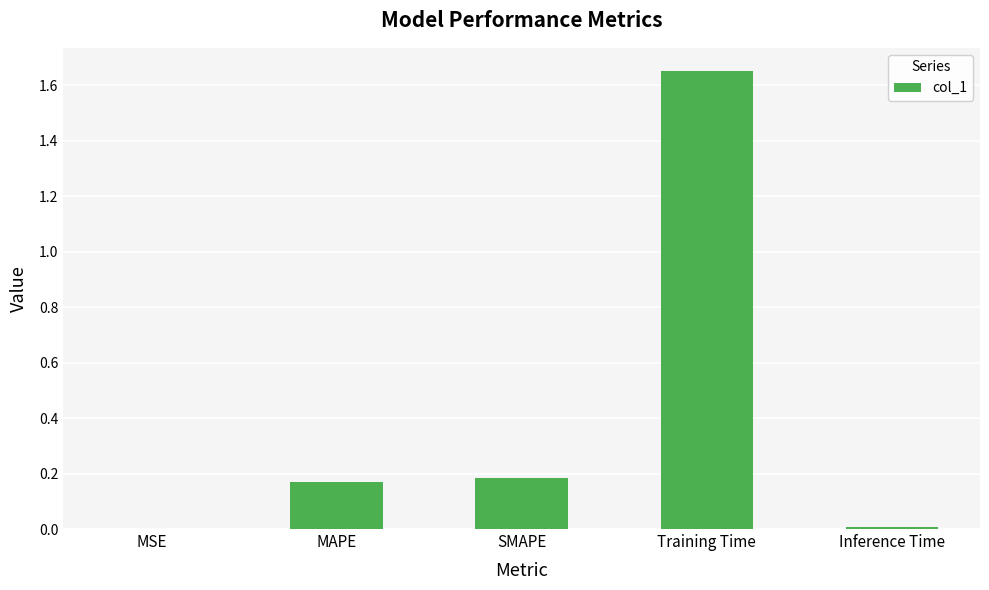

True or false: the data shows 0.2 at MAPE.

True